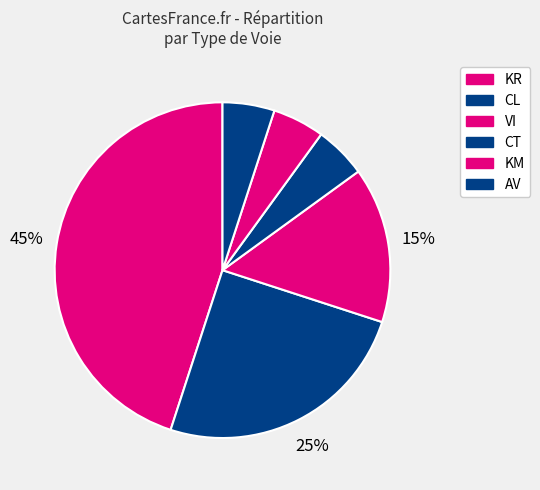

What is the smallest slice in the pie chart?

CT